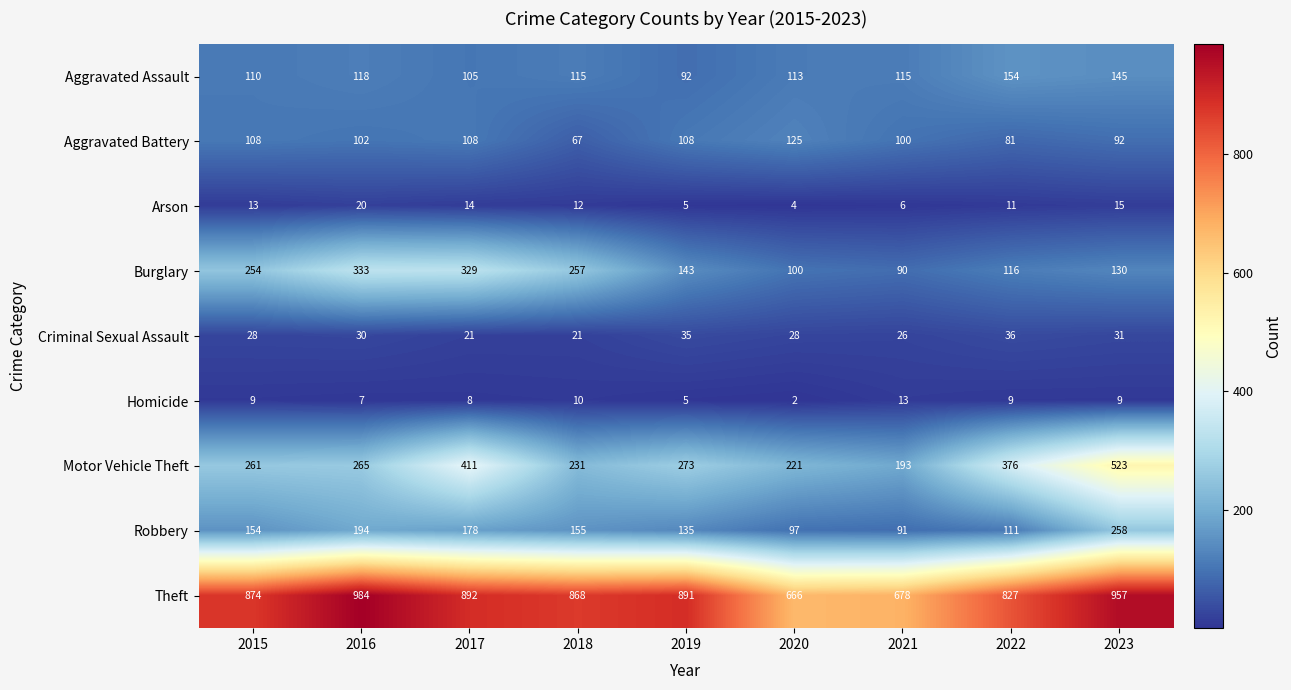

What is the difference between the highest and lowest values at 2017?

884